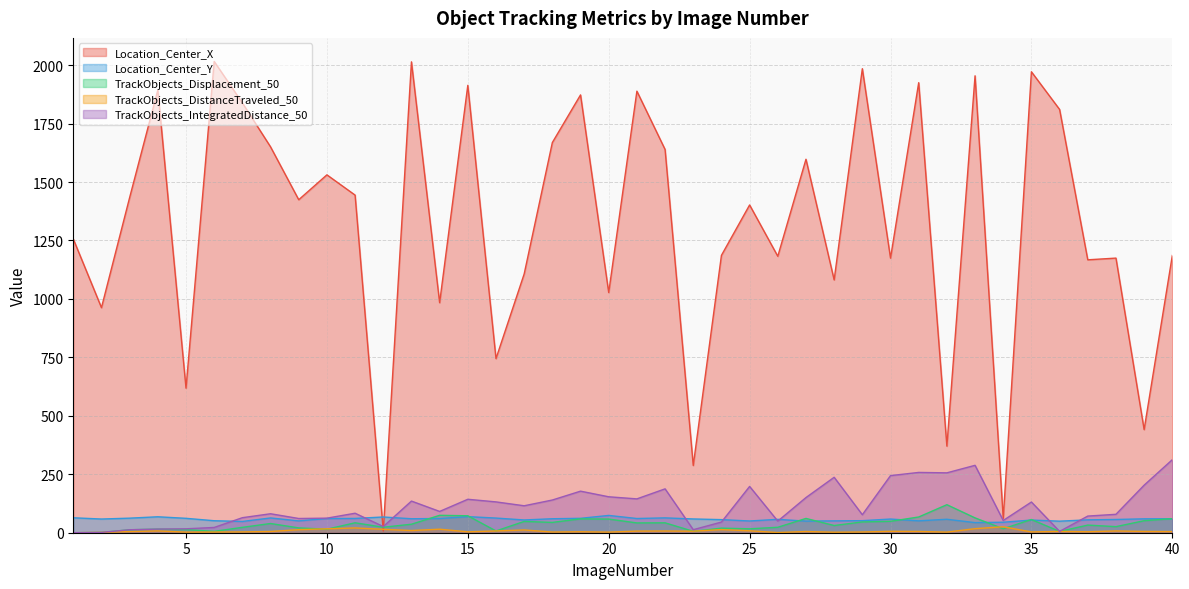

What is the value of the Location_Center_X point at the 26th from the left?

1182.4